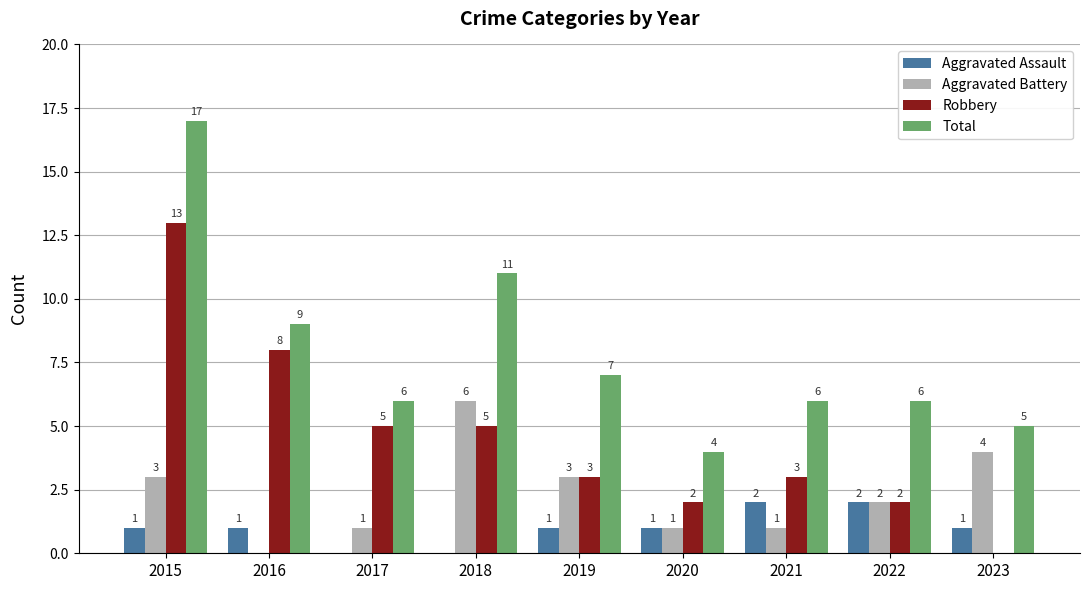

The value of Aggravated Battery at 2017 is 0. True or false?

False